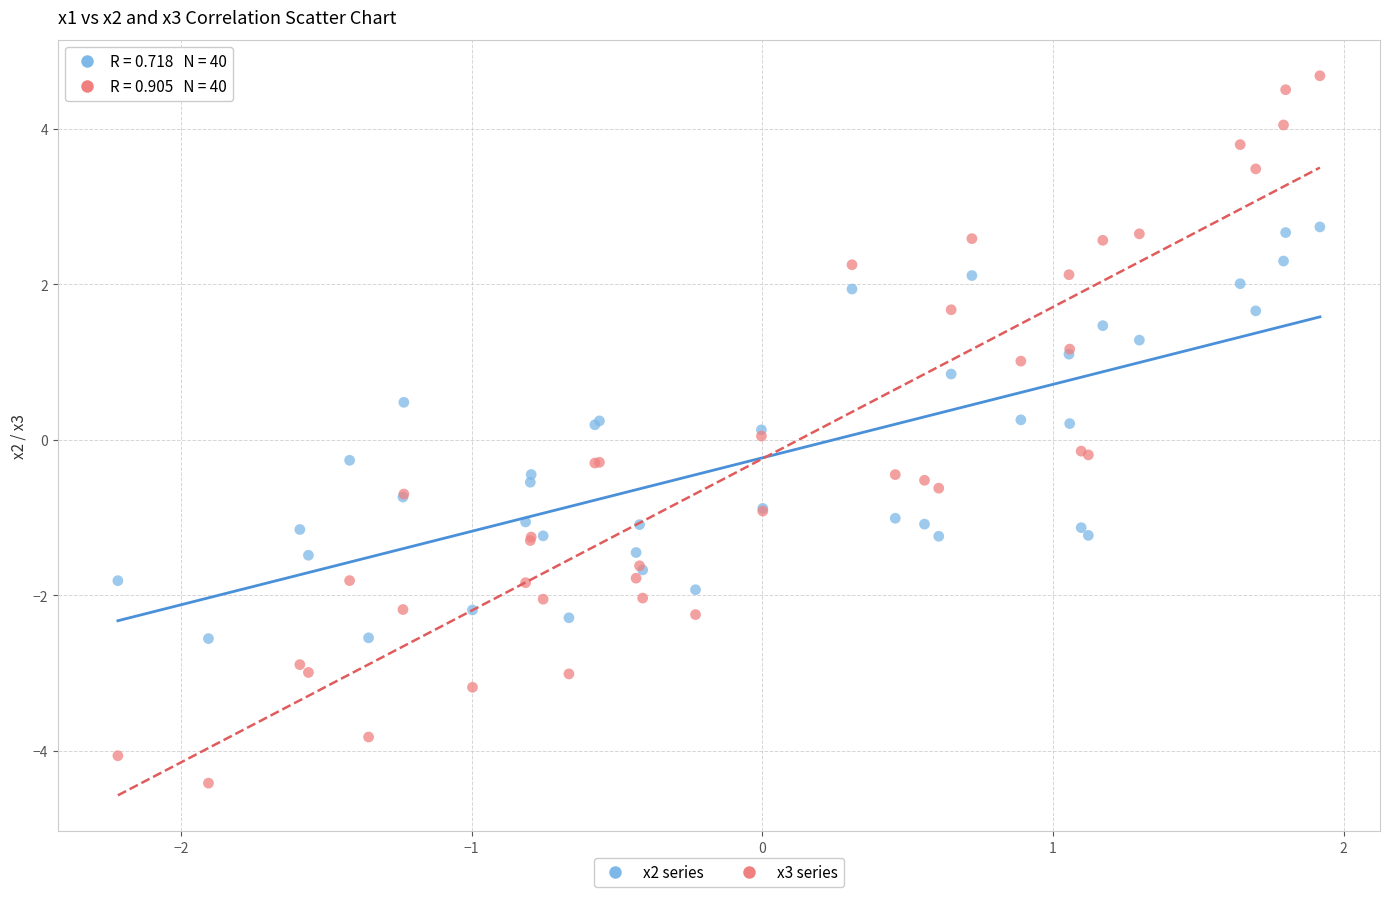

Which series reaches the maximum Y coordinate?

x3 series